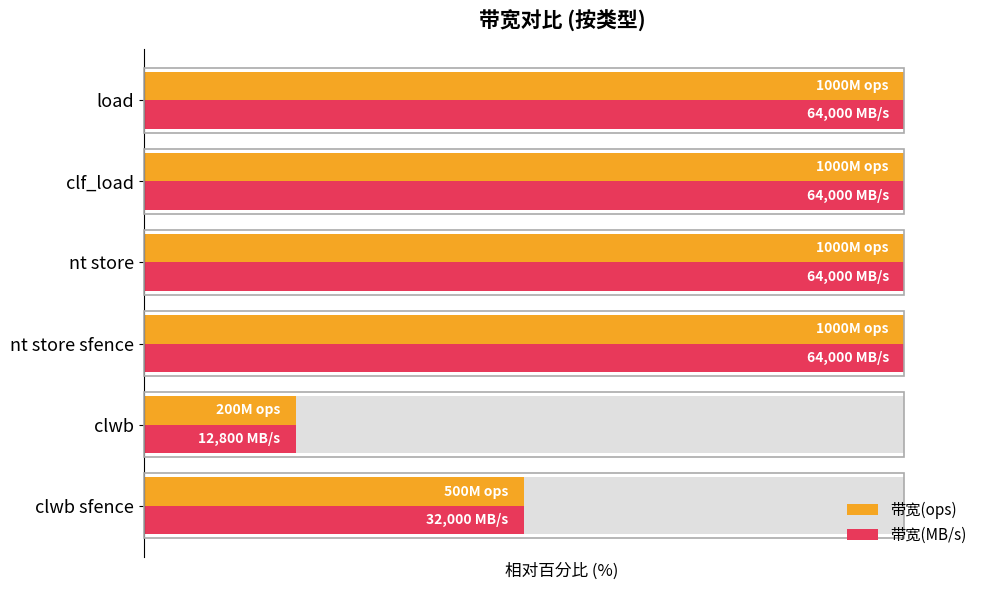

How many data points in 带宽(ops) are less than 100?

2